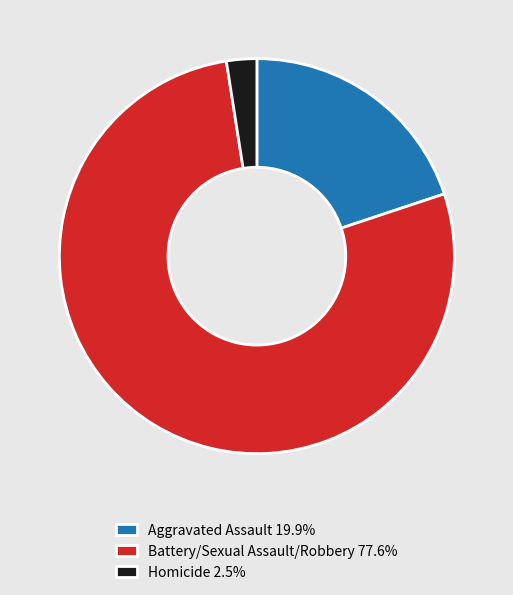

Approximately how many times larger is the value at Aggravated Assault 19.9% compared to Homicide 2.5%?

8.0